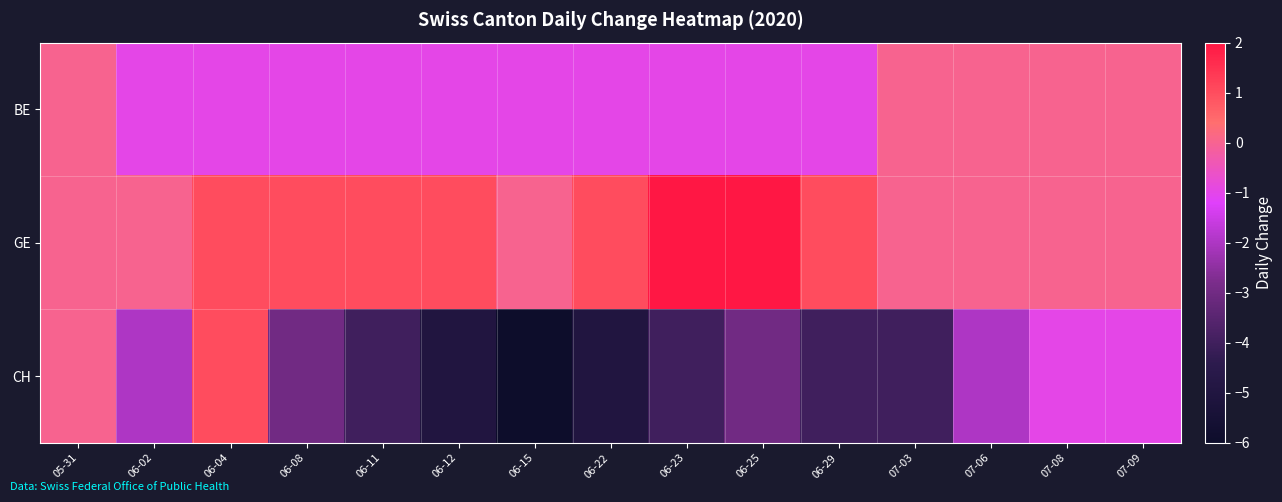

What is the maximum value shown in the chart?

2